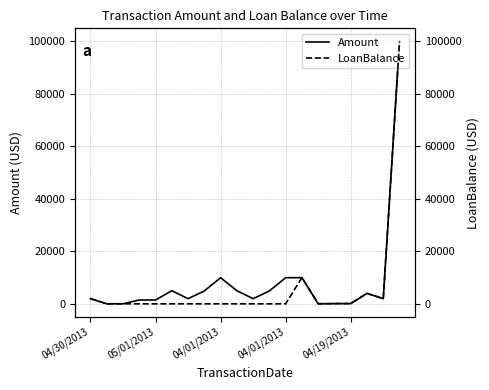

What is the highest value of the LoanBalance series?

100000.0